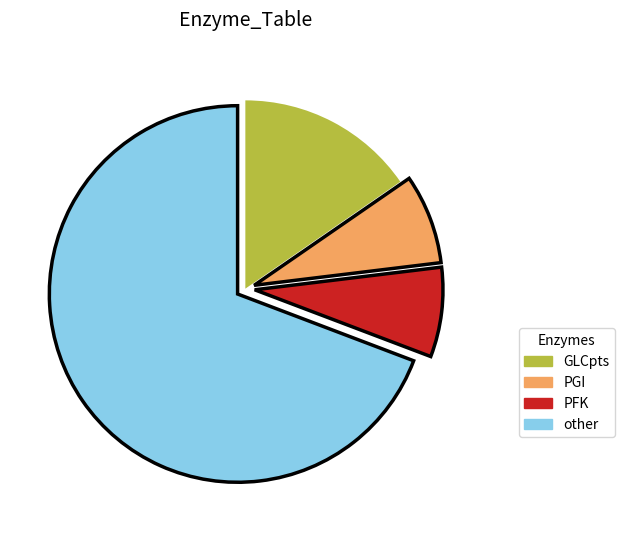

Which slice represents more than half of the pie?

other